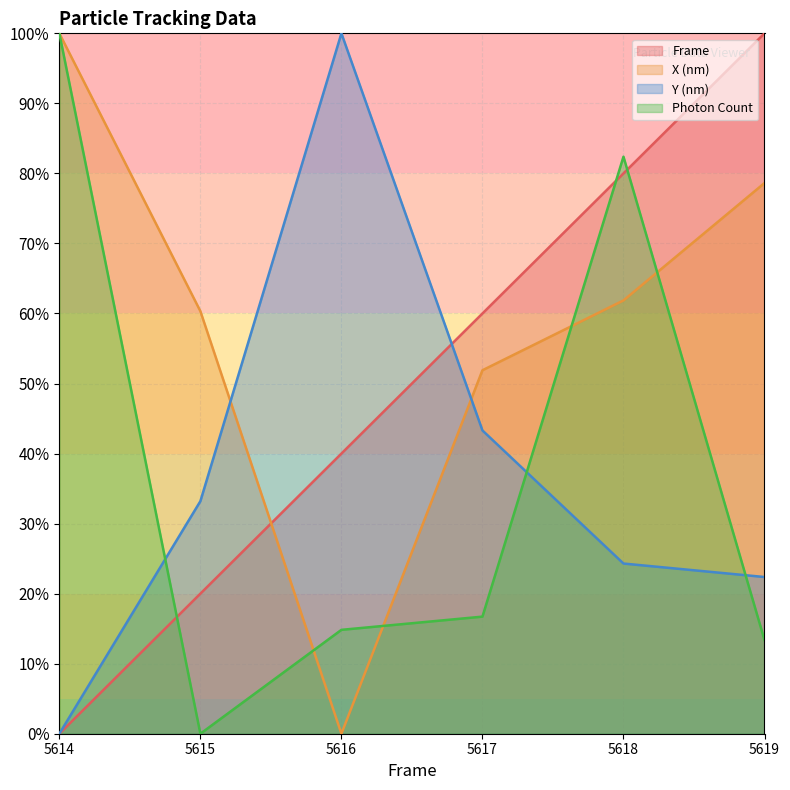

What is the total value across all series at 5617?

171.9